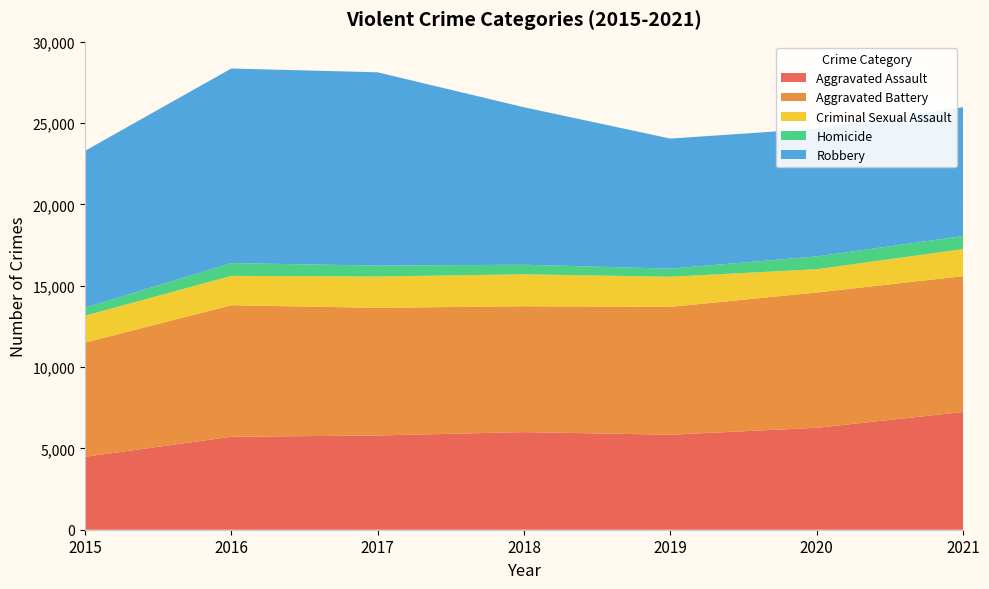

Reading left to right, what are all the values shown in this chart?

Aggravated Assault: 4480	5712	5793	6001	5840	6264	7238
Aggravated Battery: 7018	8085	7845	7735	7857	8318	8348
Criminal Sexual Assault: 1653	1805	1925	1963	1852	1429	1664
Homicide: 496	786	672	589	498	786	801
Robbery: 9638	11960	11880	9679	7994	7855	7920